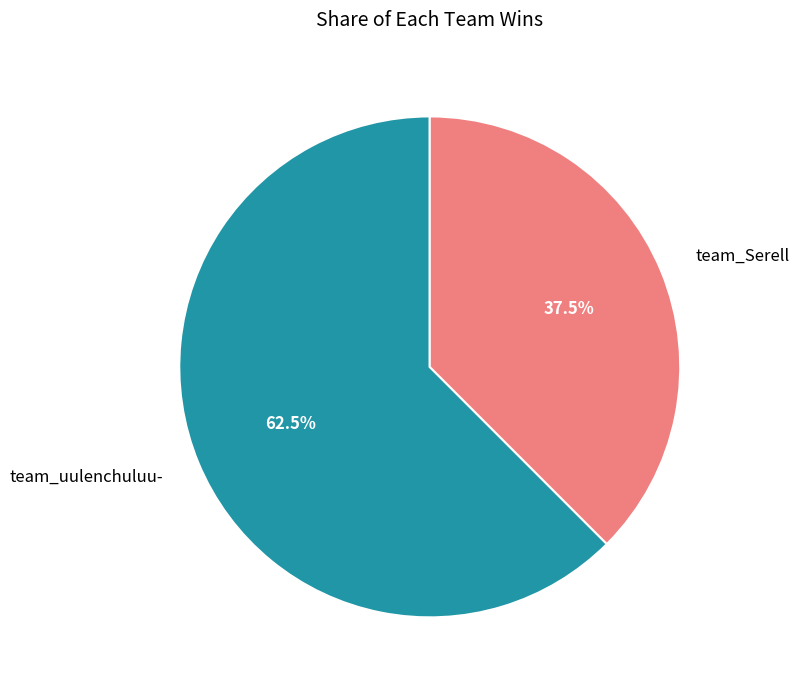

How many slices are in this pie chart?

2